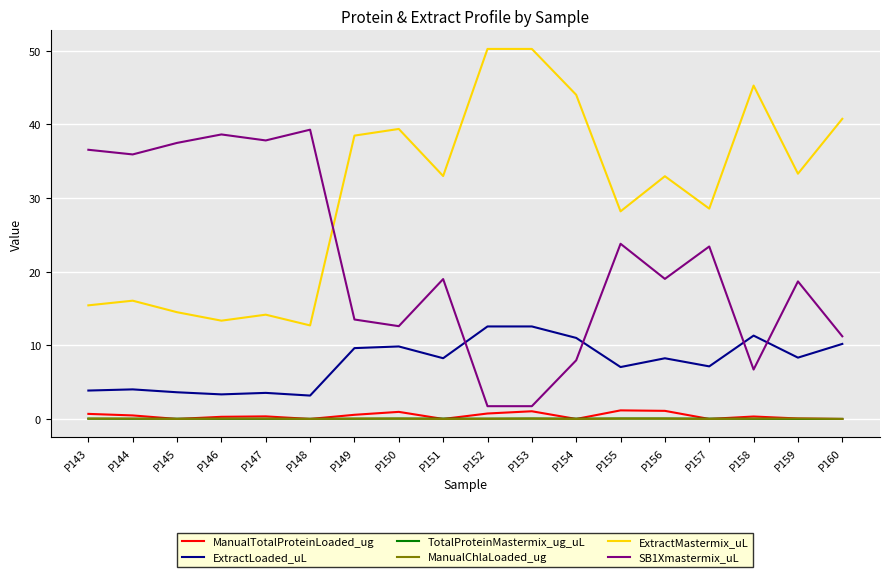

True or false: ManualTotalProteinLoaded_ug and ExtractLoaded_uL cross at least once.

False